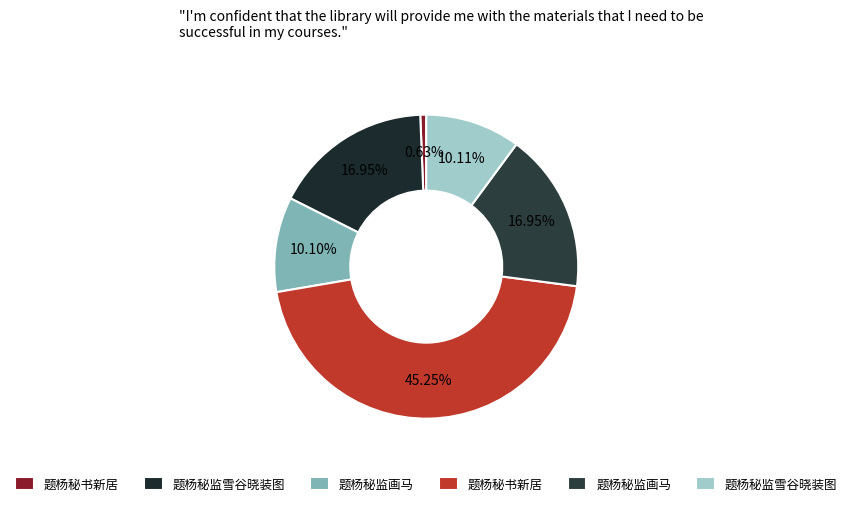

Rank the categories by value from lowest to highest.

题杨秘书新居, 题杨秘监画马, 题杨秘监雪谷晓装图, 题杨秘监画马, 题杨秘监雪谷晓装图, 题杨秘书新居